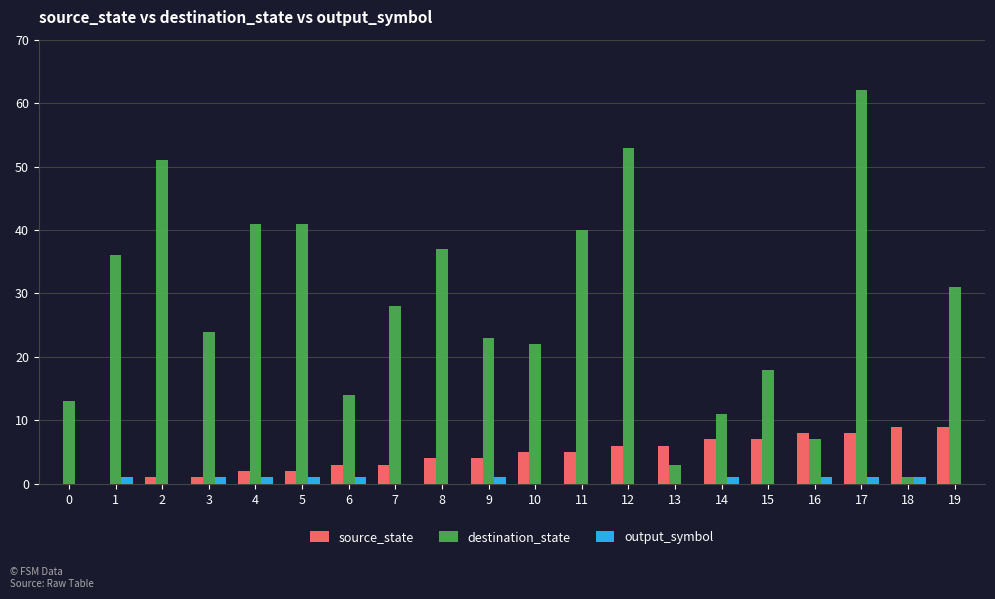

Which series has the largest range (max minus min)?

destination_state